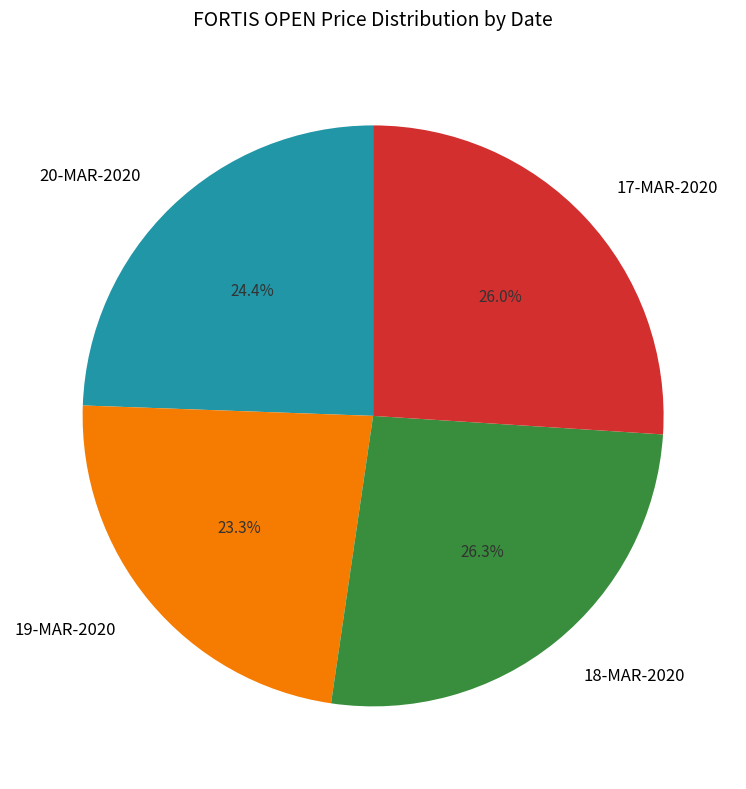

Between 20-MAR-2020 and 17-MAR-2020, which is larger?

17-MAR-2020